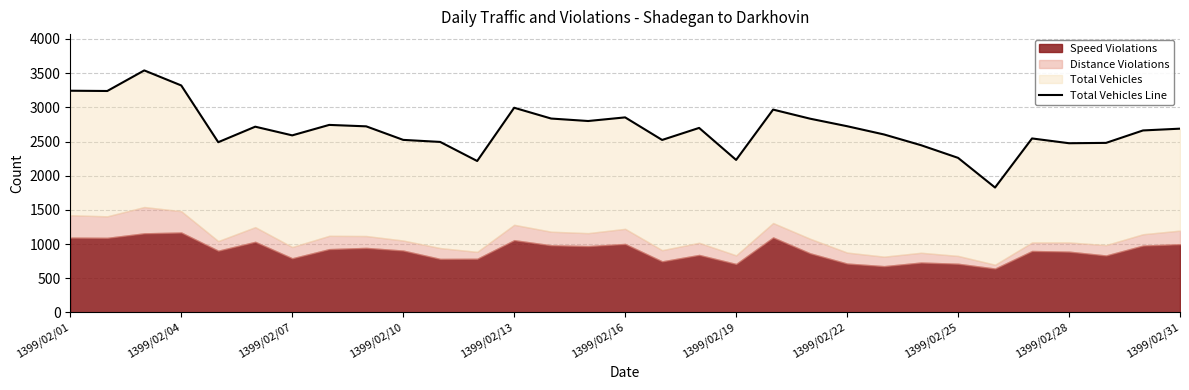

What position from the right is 11?

20